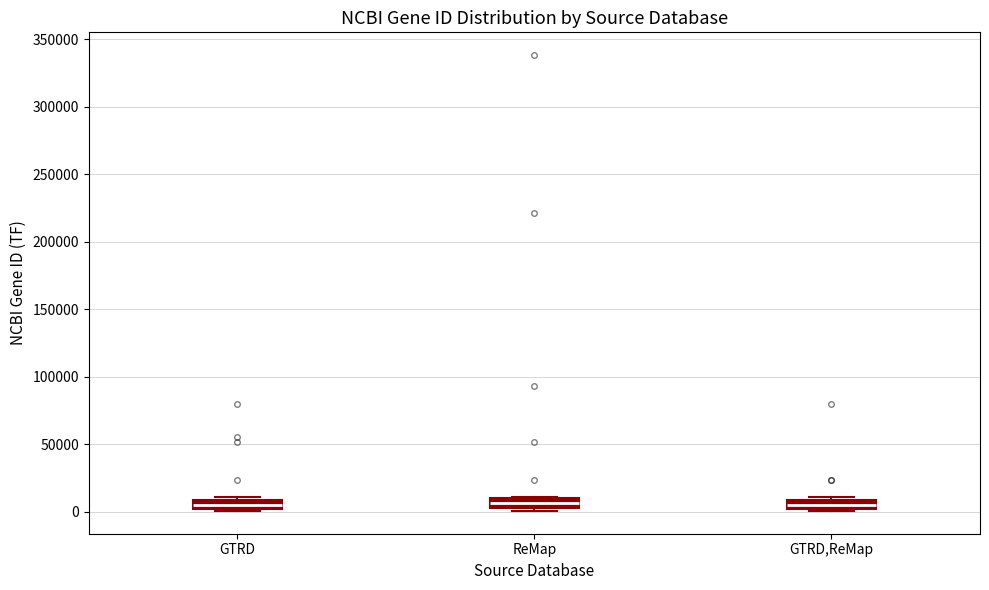

Where is the lower edge of the box for GTRD on the y-axis? The values are not printed on the chart, so give them approximately, as read against the axis.

0